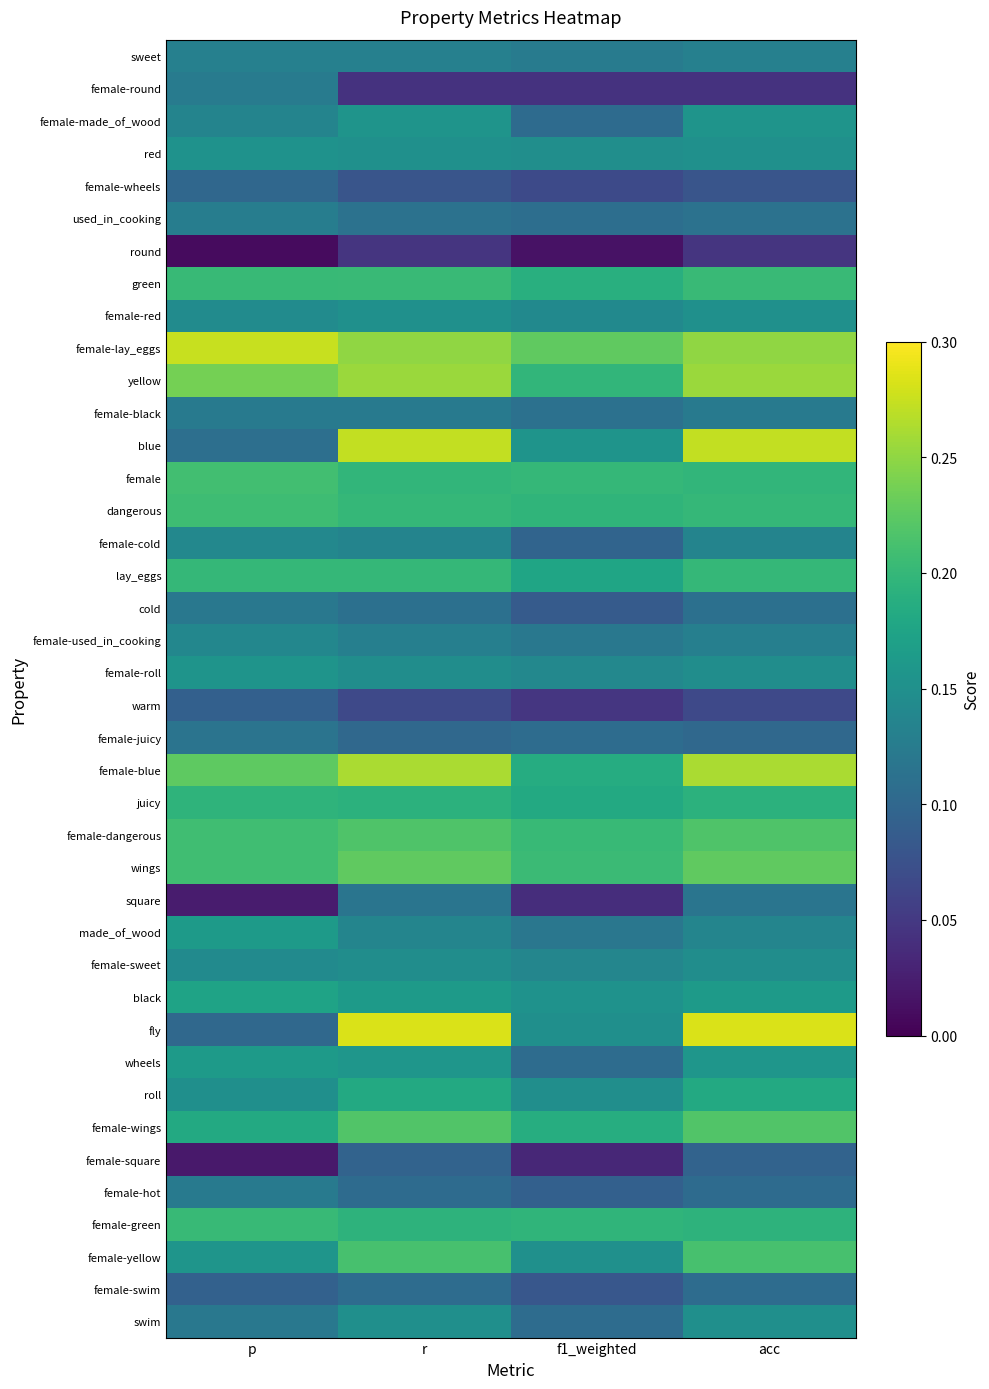

Reading left to right, extract all data points from this chart.

sweet: p=0.1	r=0.1	f1_weighted=0.1	acc=0.1
female-round: p=0.1	r=0.0	f1_weighted=0.0	acc=0.0
female-made_of_wood: p=0.1	r=0.2	f1_weighted=0.1	acc=0.2
red: p=0.2	r=0.1	f1_weighted=0.1	acc=0.1
female-wheels: p=0.1	r=0.1	f1_weighted=0.1	acc=0.1
used_in_cooking: p=0.1	r=0.1	f1_weighted=0.1	acc=0.1
round: p=0.0	r=0.0	f1_weighted=0.0	acc=0.0
green: p=0.2	r=0.2	f1_weighted=0.2	acc=0.2
female-red: p=0.1	r=0.1	f1_weighted=0.1	acc=0.1
female-lay_eggs: p=0.3	r=0.2	f1_weighted=0.2	acc=0.2
yellow: p=0.2	r=0.3	f1_weighted=0.2	acc=0.3
female-black: p=0.1	r=0.1	f1_weighted=0.1	acc=0.1
blue: p=0.1	r=0.3	f1_weighted=0.2	acc=0.3
female: p=0.2	r=0.2	f1_weighted=0.2	acc=0.2
dangerous: p=0.2	r=0.2	f1_weighted=0.2	acc=0.2
female-cold: p=0.1	r=0.1	f1_weighted=0.1	acc=0.1
lay_eggs: p=0.2	r=0.2	f1_weighted=0.2	acc=0.2
cold: p=0.1	r=0.1	f1_weighted=0.1	acc=0.1
female-used_in_cooking: p=0.1	r=0.1	f1_weighted=0.1	acc=0.1
female-roll: p=0.2	r=0.1	f1_weighted=0.1	acc=0.1
warm: p=0.1	r=0.1	f1_weighted=0.0	acc=0.1
female-juicy: p=0.1	r=0.1	f1_weighted=0.1	acc=0.1
female-blue: p=0.2	r=0.3	f1_weighted=0.2	acc=0.3
juicy: p=0.2	r=0.2	f1_weighted=0.2	acc=0.2
female-dangerous: p=0.2	r=0.2	f1_weighted=0.2	acc=0.2
wings: p=0.2	r=0.2	f1_weighted=0.2	acc=0.2
square: p=0.0	r=0.1	f1_weighted=0.0	acc=0.1
made_of_wood: p=0.2	r=0.1	f1_weighted=0.1	acc=0.1
female-sweet: p=0.1	r=0.1	f1_weighted=0.1	acc=0.1
black: p=0.2	r=0.2	f1_weighted=0.2	acc=0.2
fly: p=0.1	r=0.3	f1_weighted=0.1	acc=0.3
wheels: p=0.2	r=0.2	f1_weighted=0.1	acc=0.2
roll: p=0.1	r=0.2	f1_weighted=0.1	acc=0.2
female-wings: p=0.2	r=0.2	f1_weighted=0.2	acc=0.2
female-square: p=0.0	r=0.1	f1_weighted=0.0	acc=0.1
female-hot: p=0.1	r=0.1	f1_weighted=0.1	acc=0.1
female-green: p=0.2	r=0.2	f1_weighted=0.2	acc=0.2
female-yellow: p=0.2	r=0.2	f1_weighted=0.2	acc=0.2
female-swim: p=0.1	r=0.1	f1_weighted=0.1	acc=0.1
swim: p=0.1	r=0.1	f1_weighted=0.1	acc=0.1